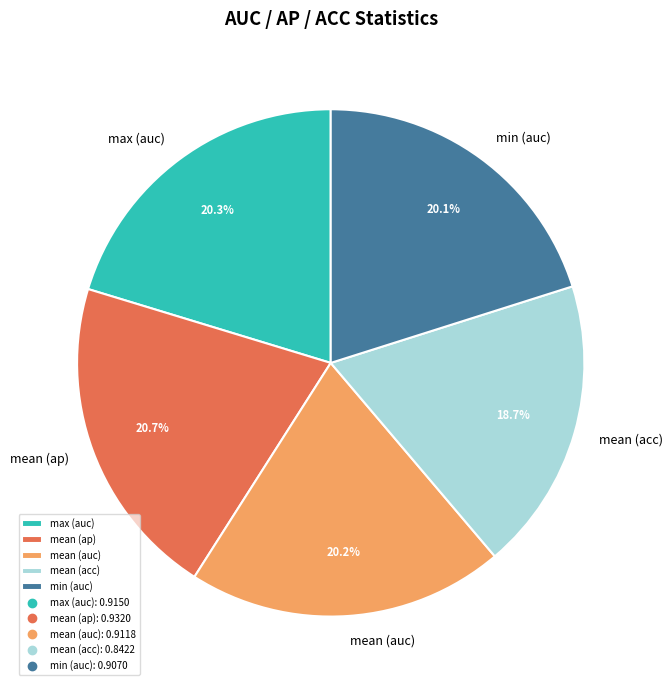

Between min (auc) and mean (ap), which is larger?

mean (ap)